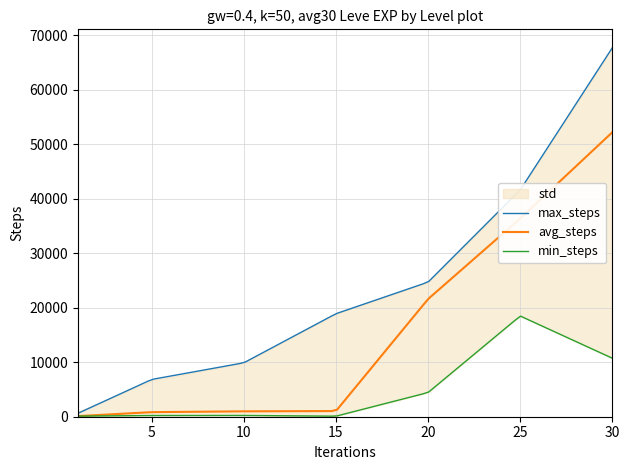

True or false: std_upper and std_lower intersect in this chart.

False